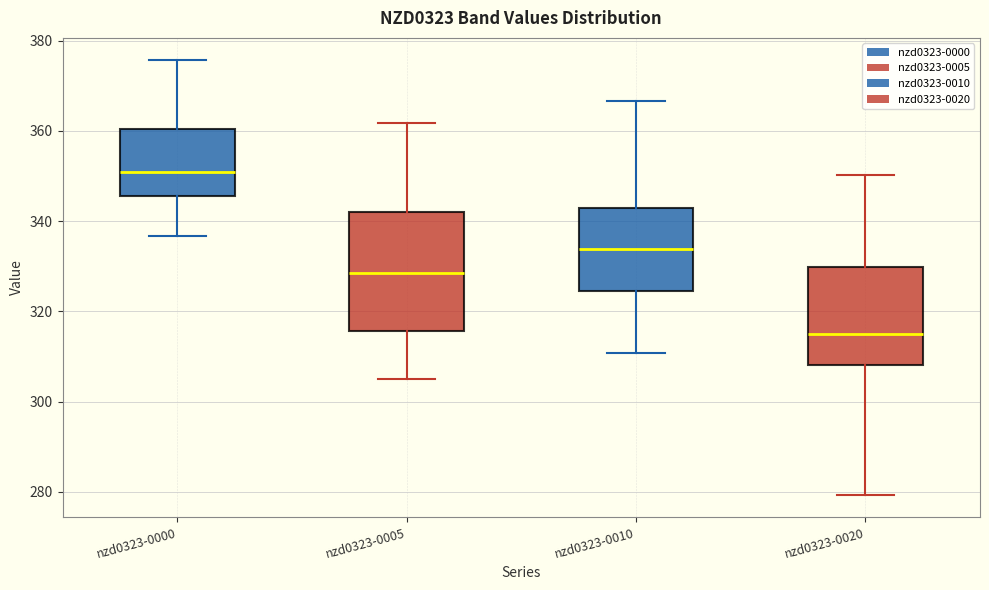

Which box is the tallest, from its lower edge to its upper edge?

nzd0323-0005